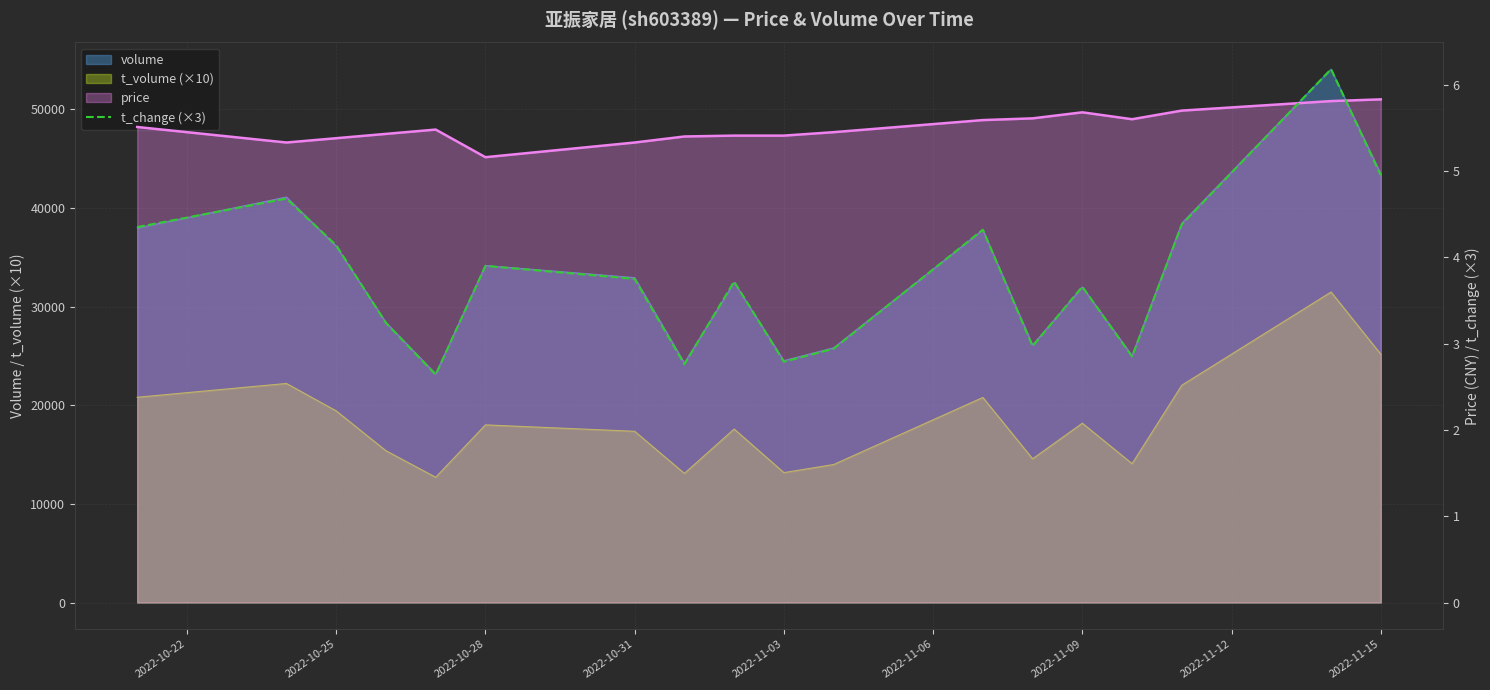

What is the change in value from 2022-10-28 to 2022-11-09?

-0.2